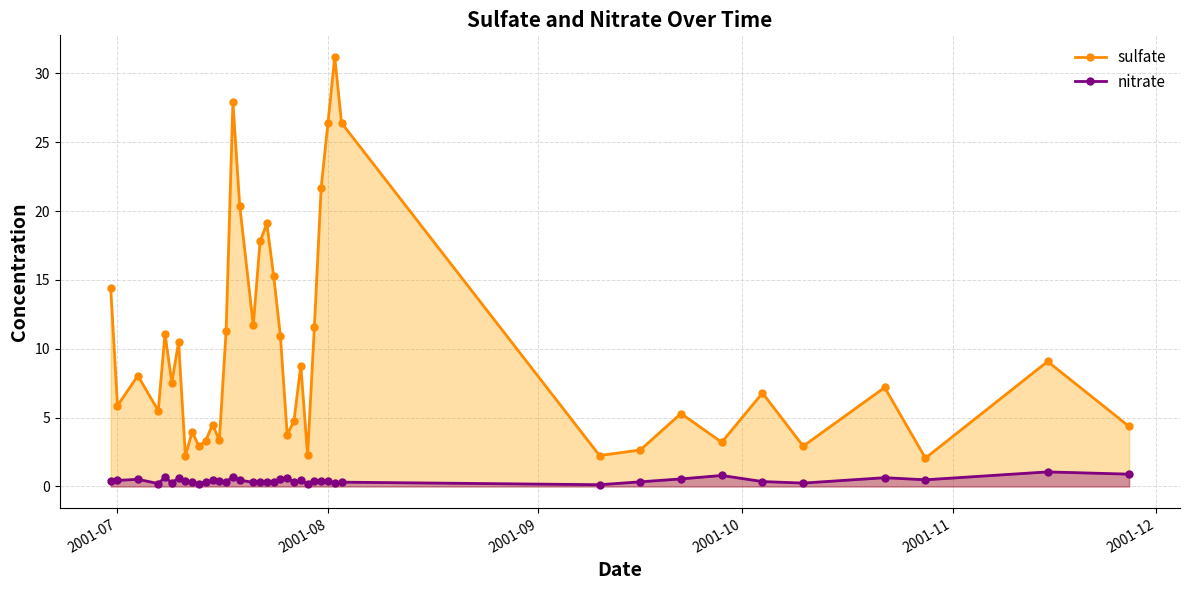

Which series has the largest range (max minus min)?

sulfate